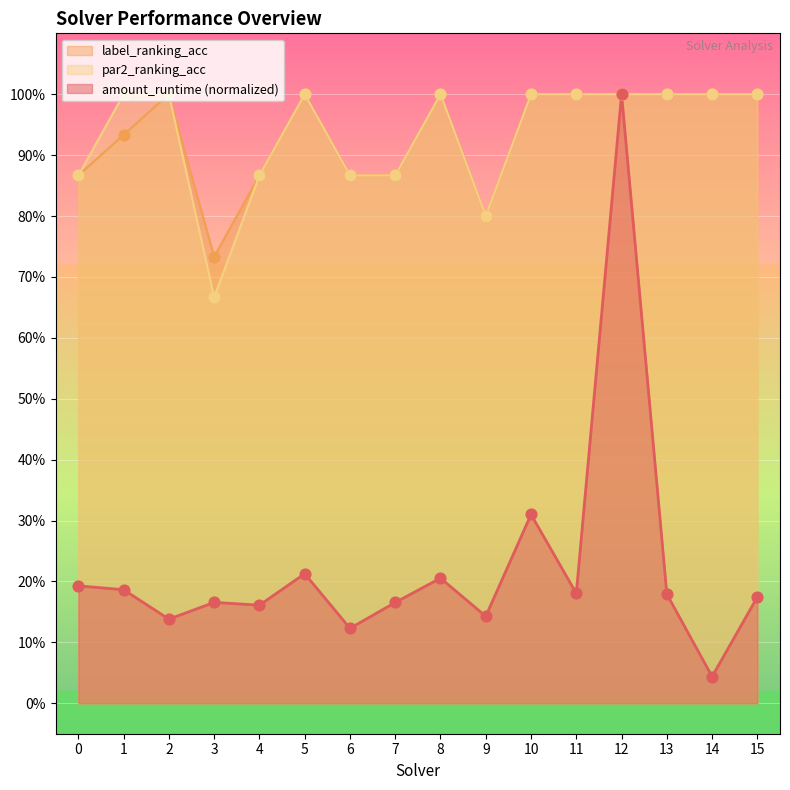

At which category is the sum across all series the highest?

12